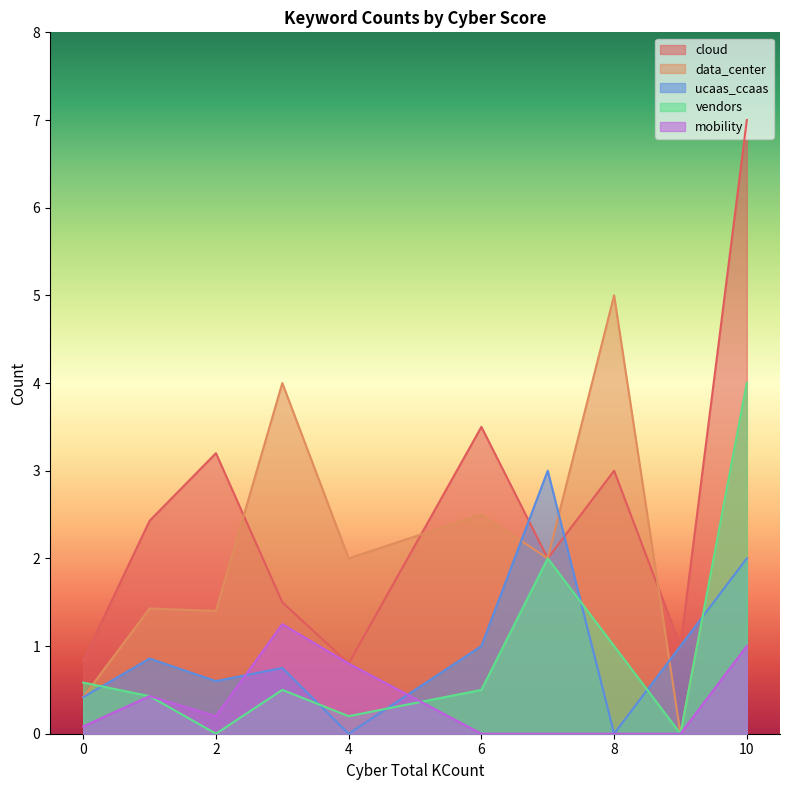

At which category is the sum across all series the highest?

10